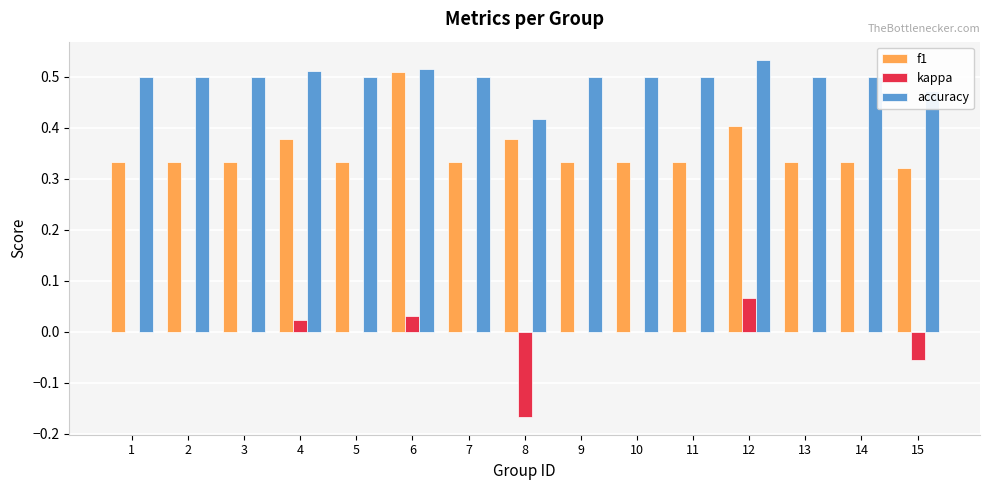

What is the total value across all series at 15?

0.7